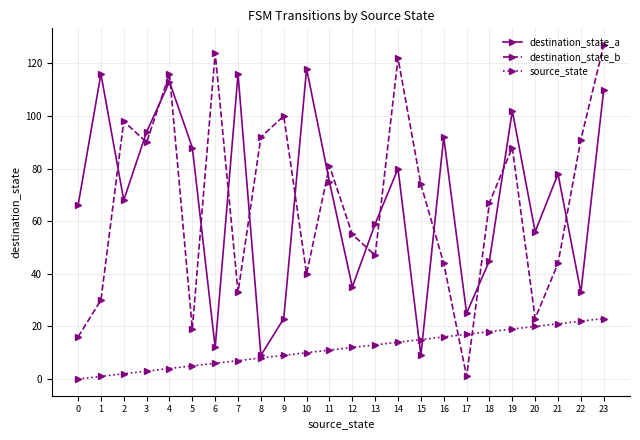

At which label does destination_state_b reach its minimum?

17